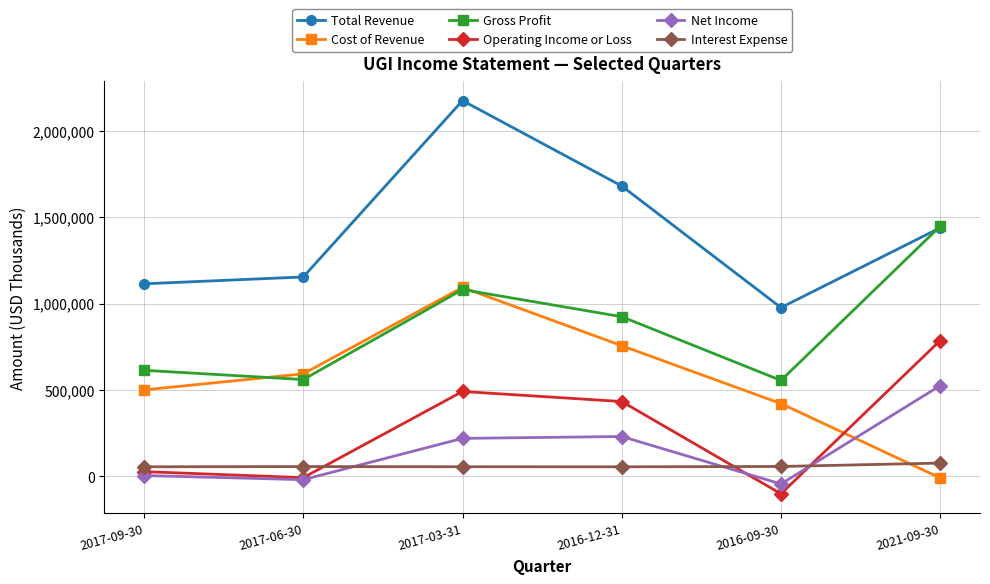

What is the average value of the Operating Income or Loss series?

271683